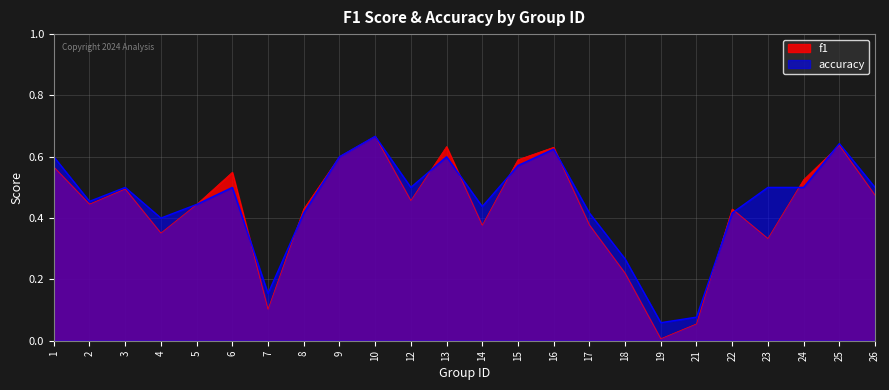

Reading right to left, what are all the values shown in this chart?

f1: 0.5	0.6	0.5	0.3	0.4	0.1	0.0	0.2	0.4	0.6	0.6	0.4	0.6	0.5	0.7	0.6	0.4	0.1	0.5	0.4	0.4	0.5	0.4	0.6
accuracy: 0.5	0.6	0.5	0.5	0.4	0.1	0.1	0.3	0.4	0.6	0.6	0.4	0.6	0.5	0.7	0.6	0.4	0.2	0.5	0.4	0.4	0.5	0.5	0.6